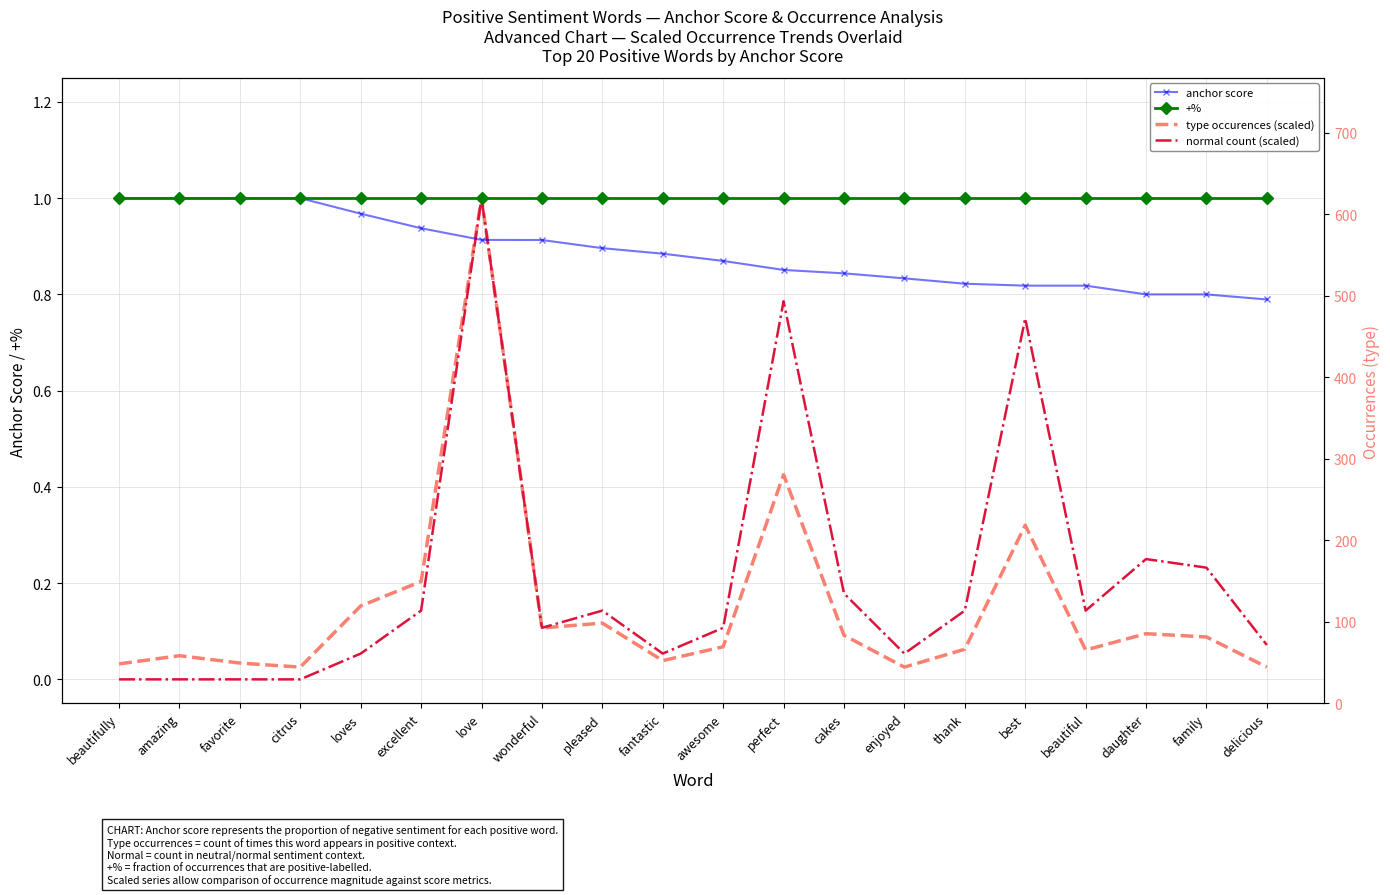

What position from the right is awesome?

10